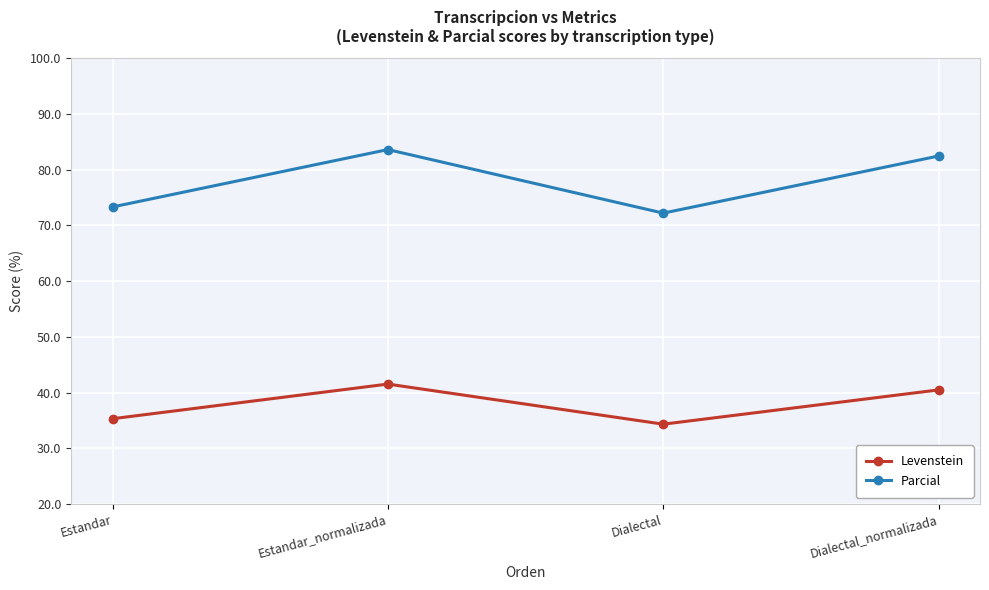

Where is the first local maximum for Levenstein?

Estandar_normalizada